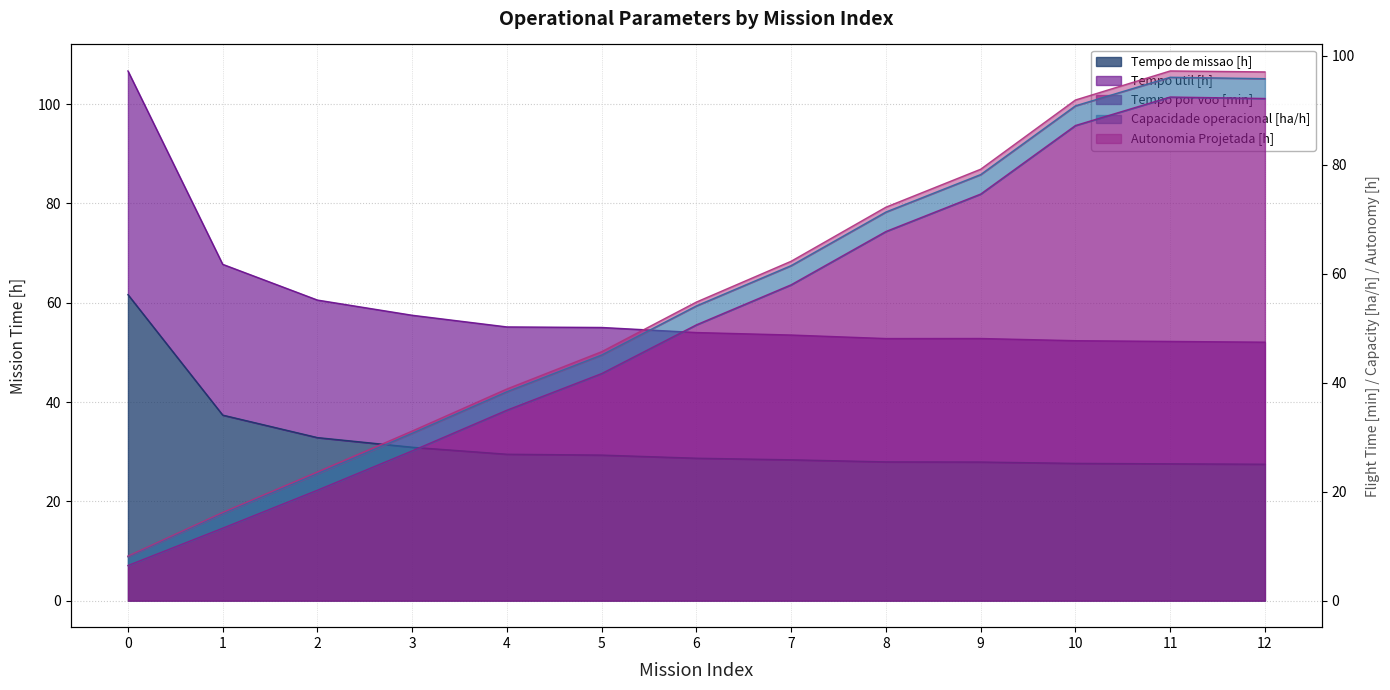

The value of Tempo util [h] at 6 is 27.1. True or false?

False